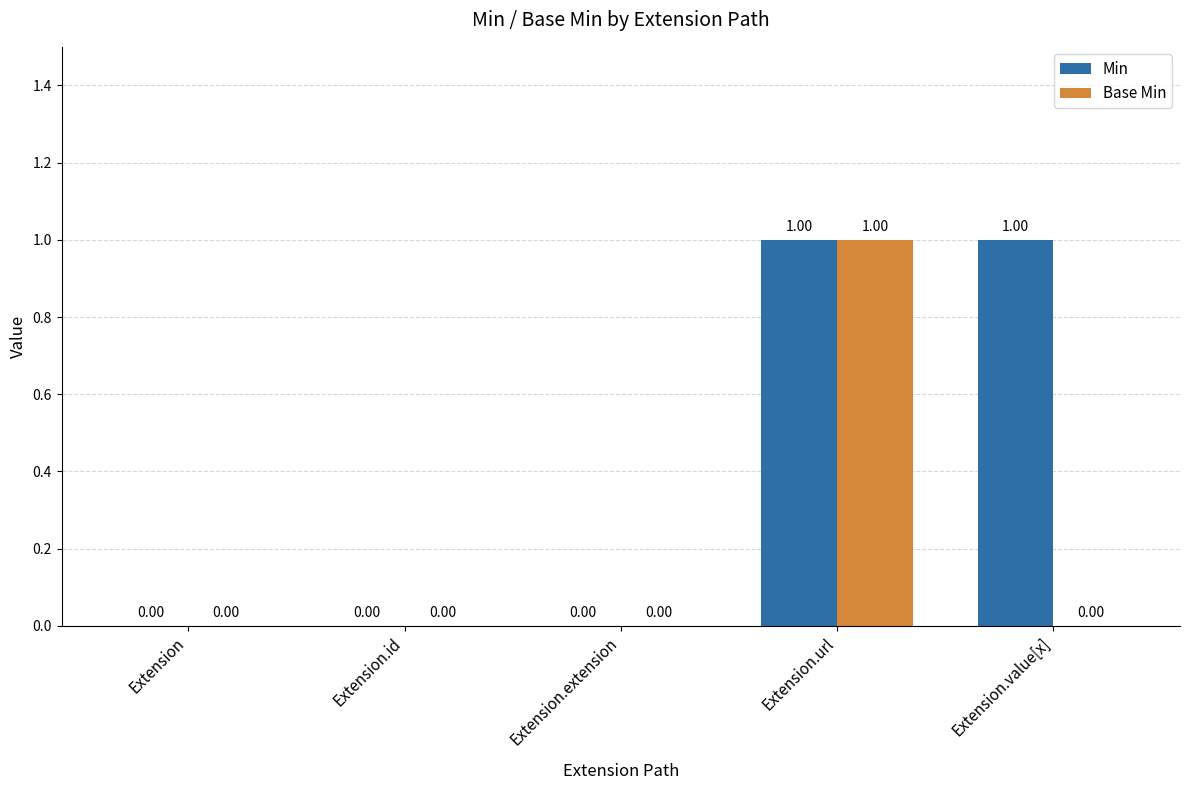

How many Min values are between 0 and 1?

5